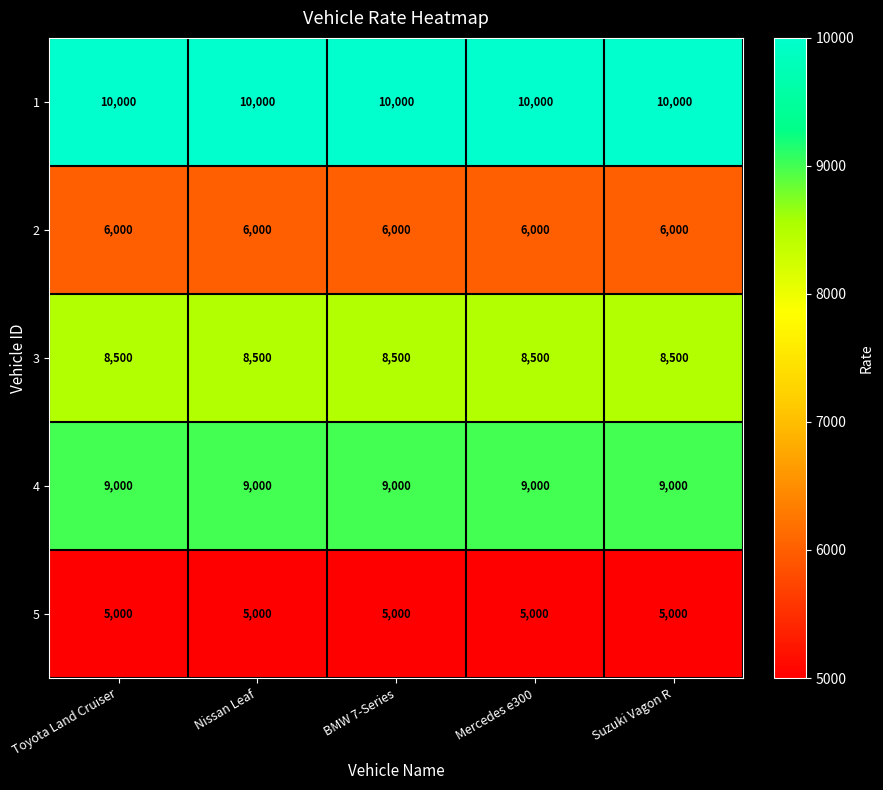

What is the average value of the 5 series?

5000